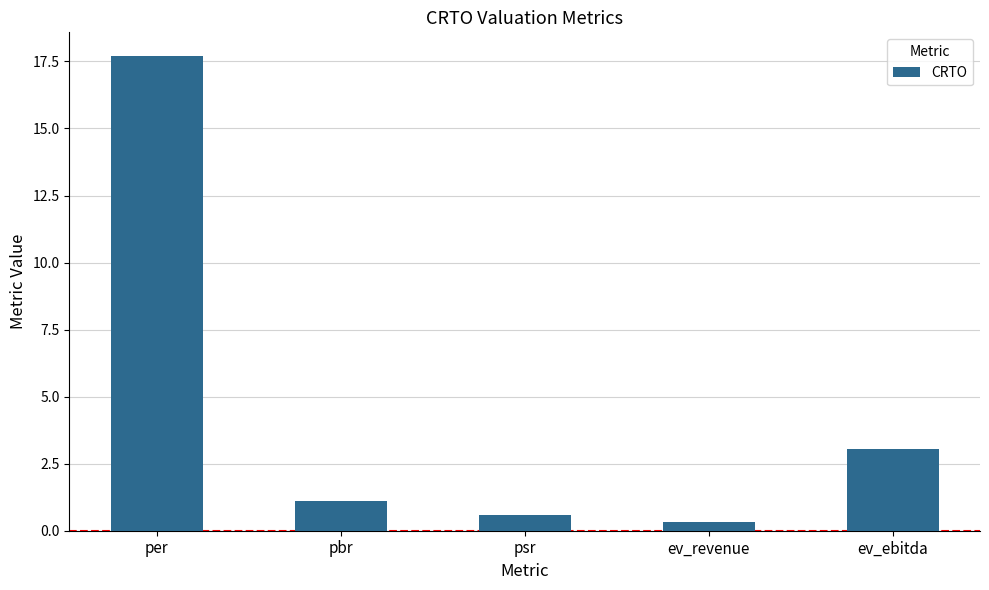

At which category does the chart reach its minimum across all series?

ev_revenue